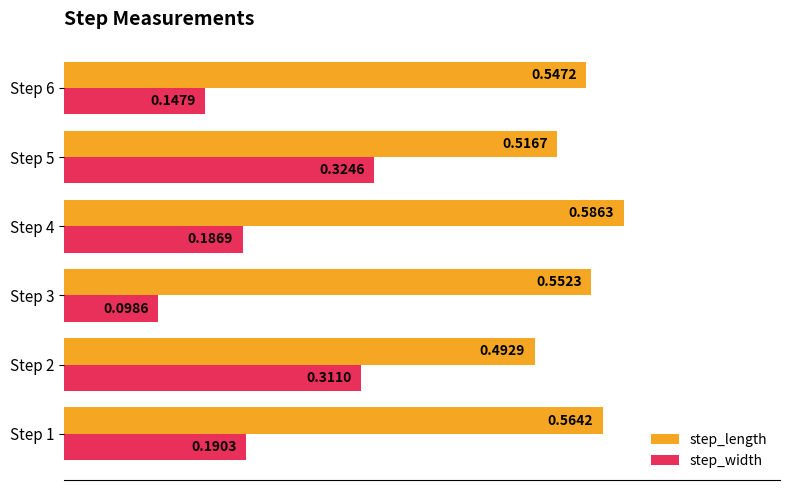

List the labels in order of step_length value, smallest first.

Step 2, Step 5, Step 6, Step 3, Step 1, Step 4